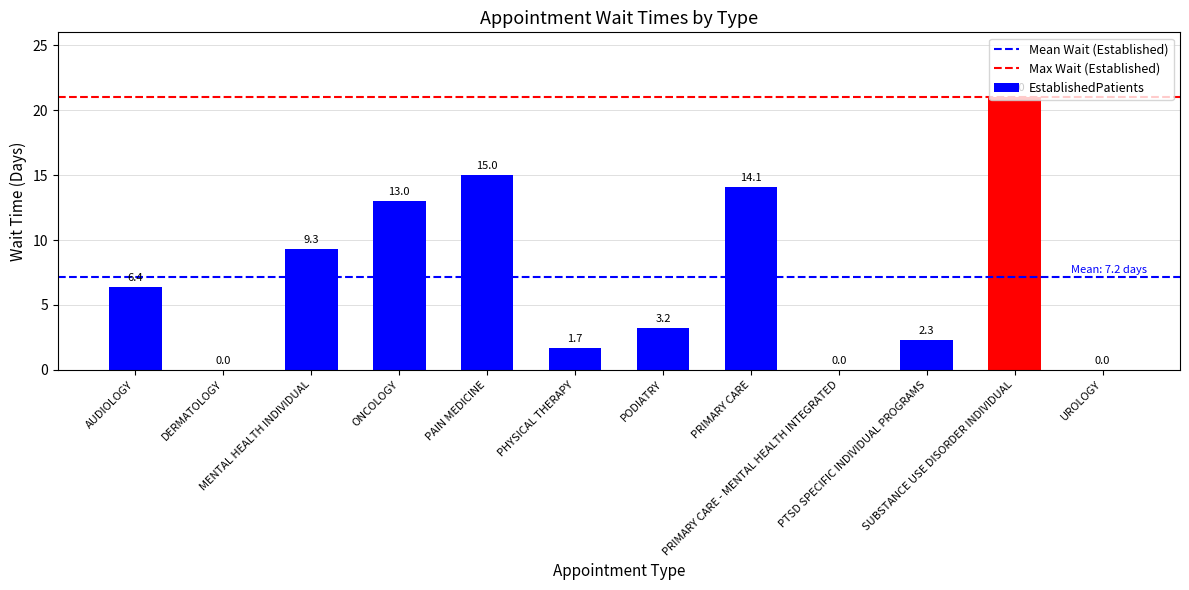

What is the maximum value shown in the chart?

21.0